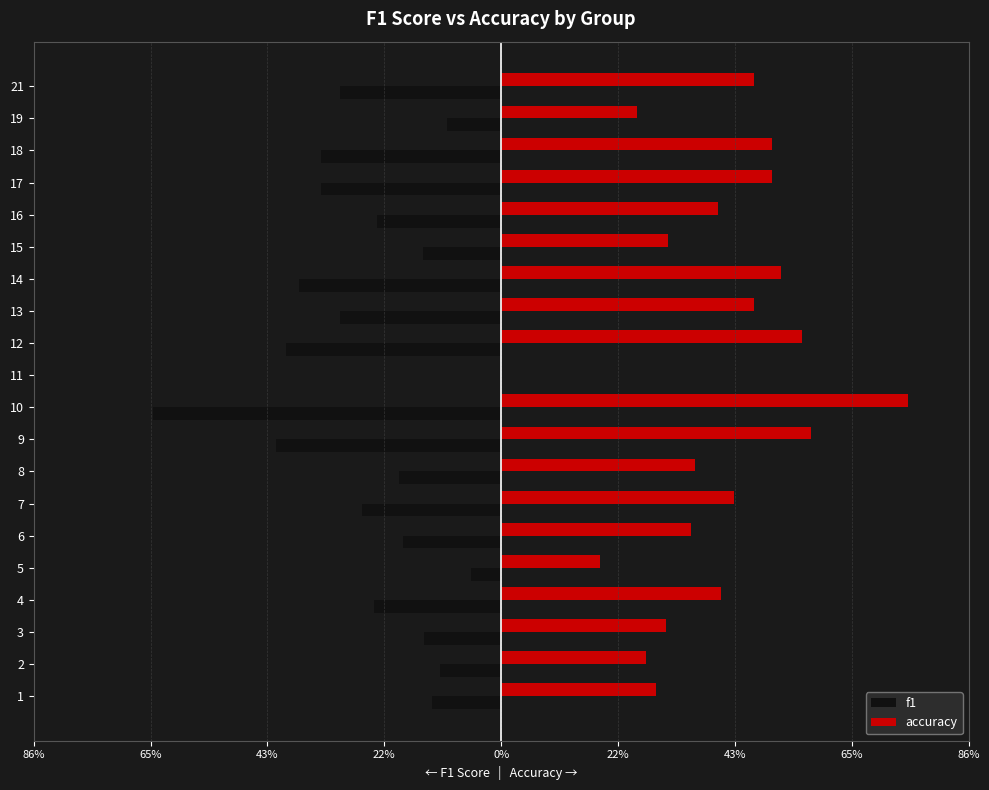

What is the value of the accuracy bar at the 17th from the left?

0.5